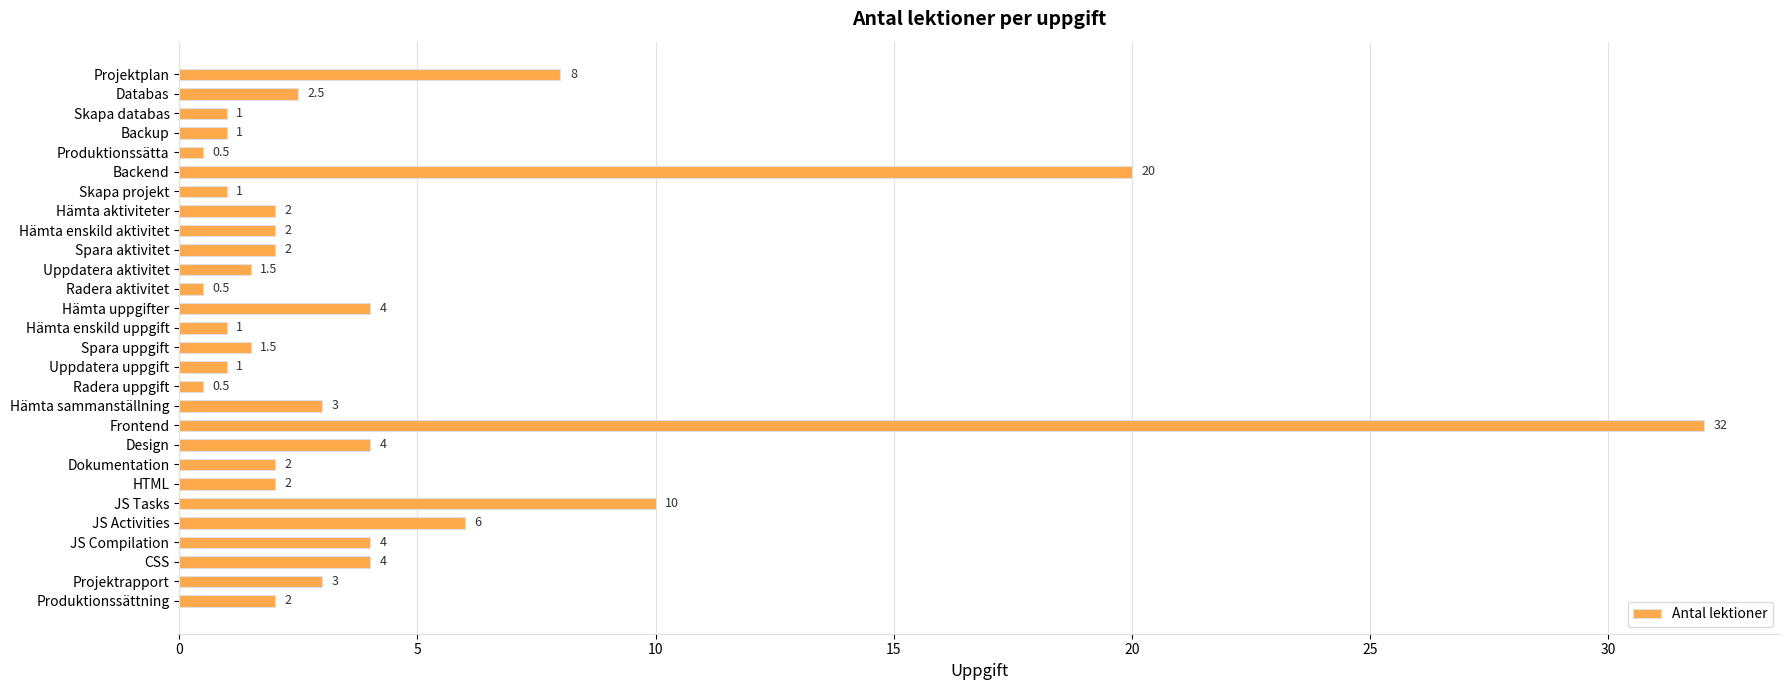

What is the label of the 12th bar from the bottom?

Radera uppgift